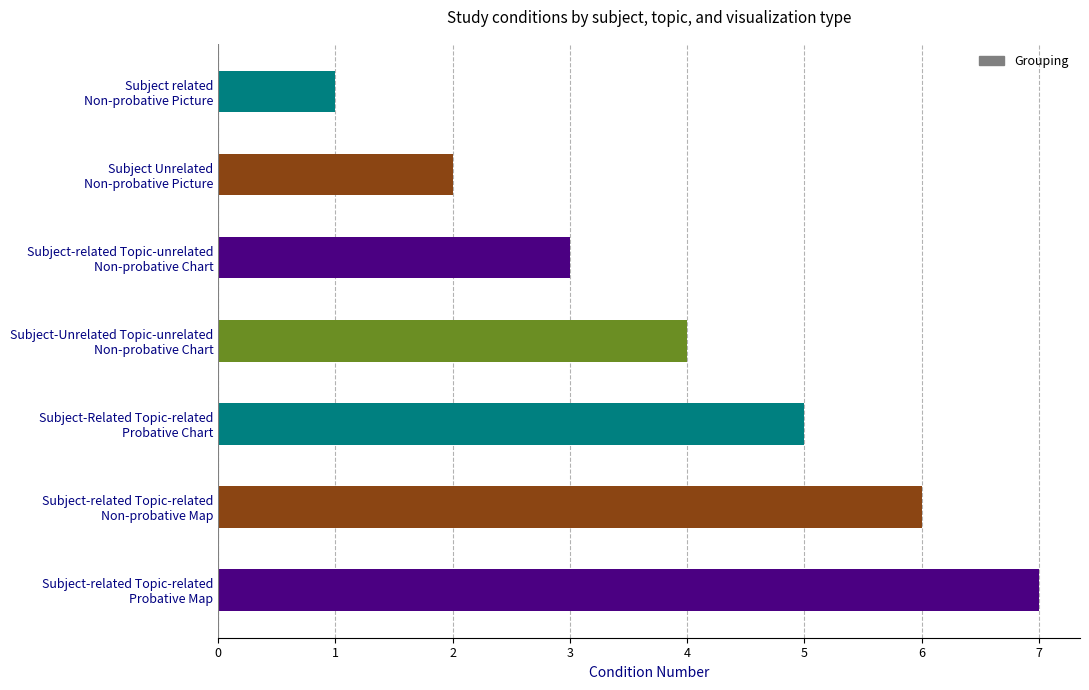

What is the greatest value displayed?

7